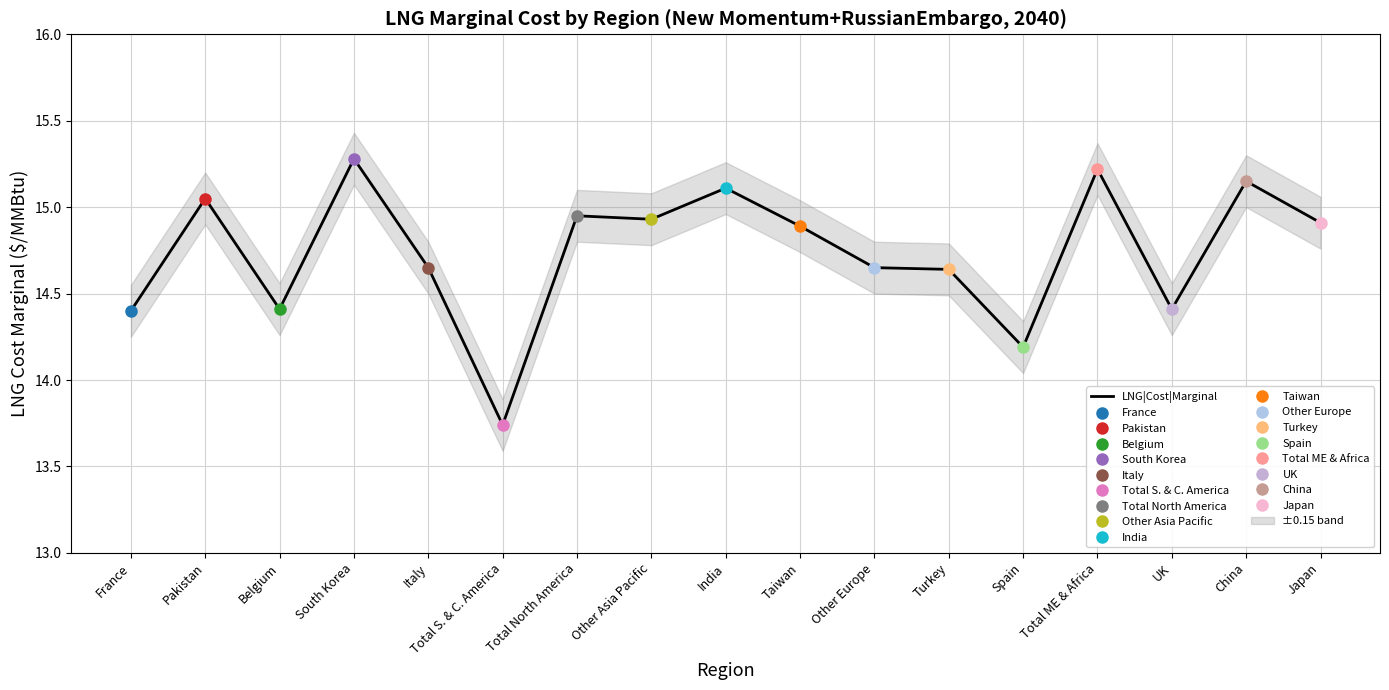

The chart shows a value of 6.1 at Other Asia Pacific. True or false?

False